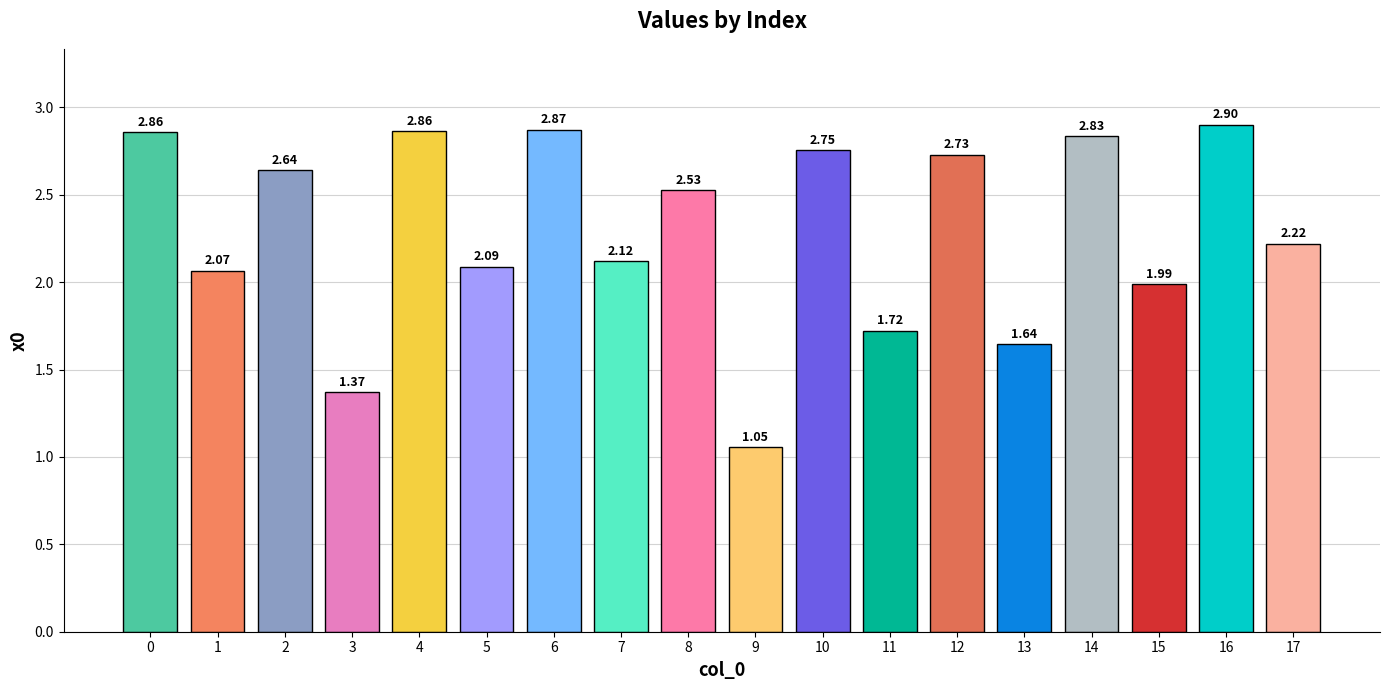

What is the ratio of the value at 13 to the value at 0?

0.6